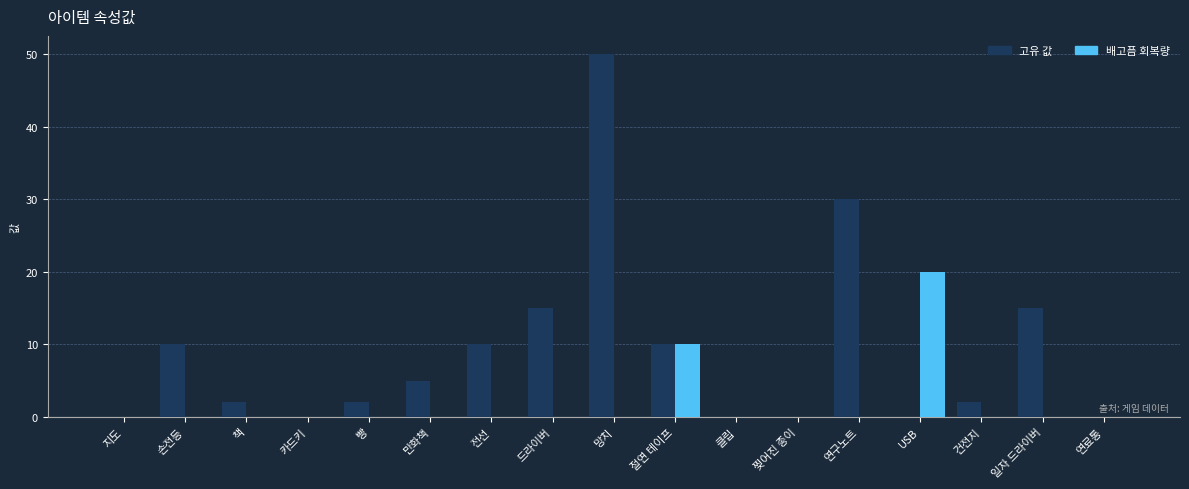

What are all the series names shown in the legend?

고유 값, 배고픔 회복량